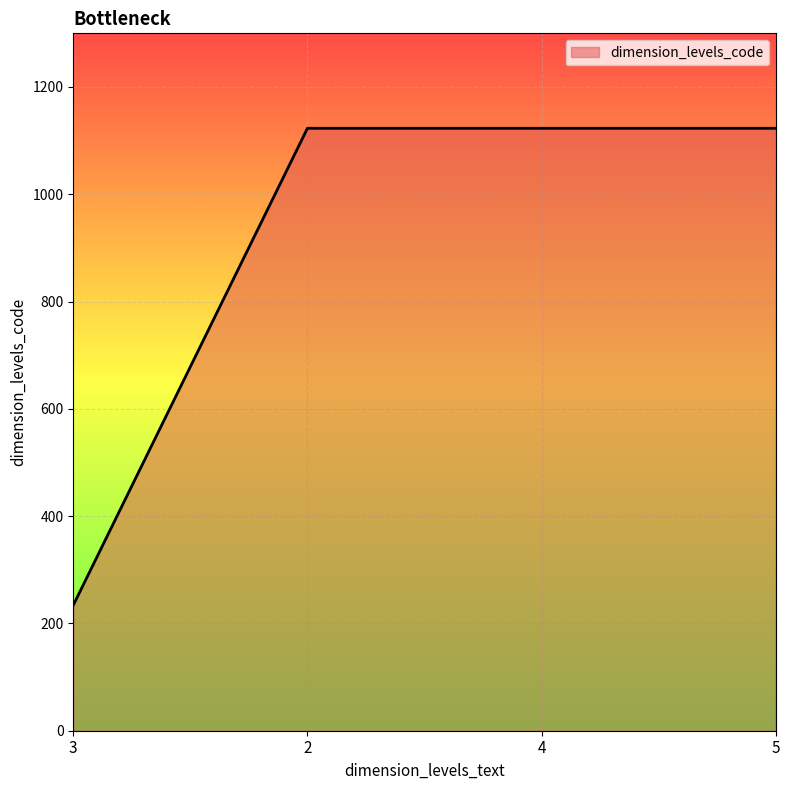

What is the approximate value at 3?

234